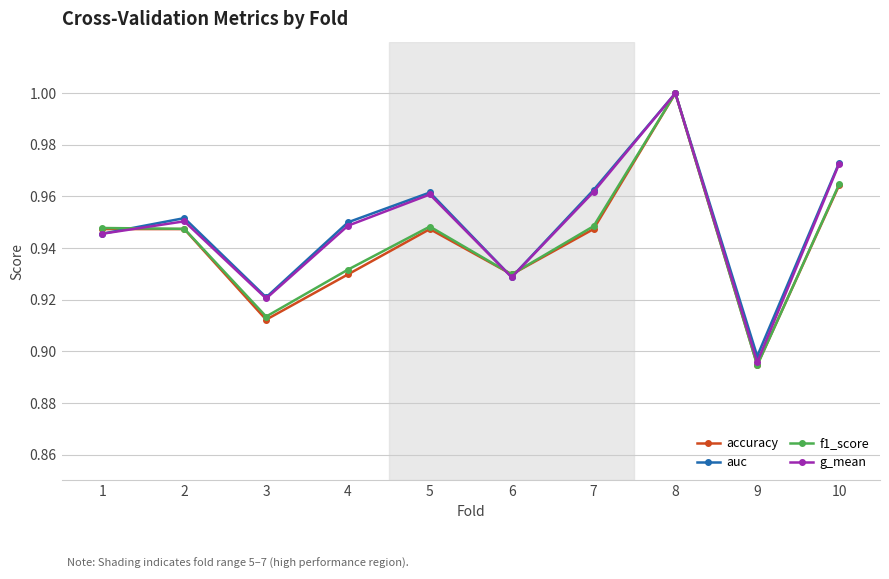

Which series changed the most between 4 and 5?

accuracy